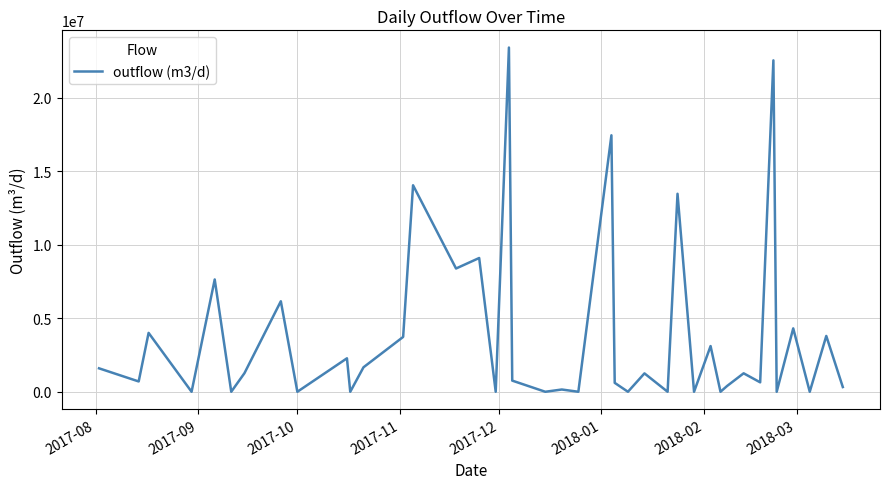

What is the greatest value displayed?

23419746.7